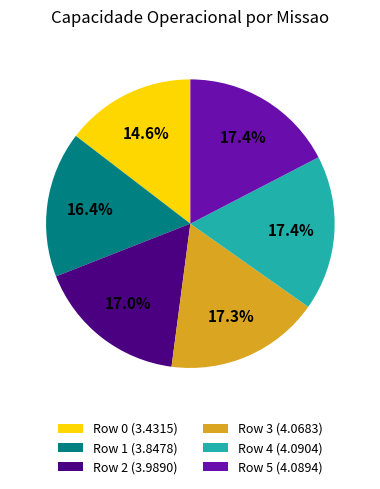

To the nearest percent, what is the combined percentage of Row 2 and Row 4?

34%